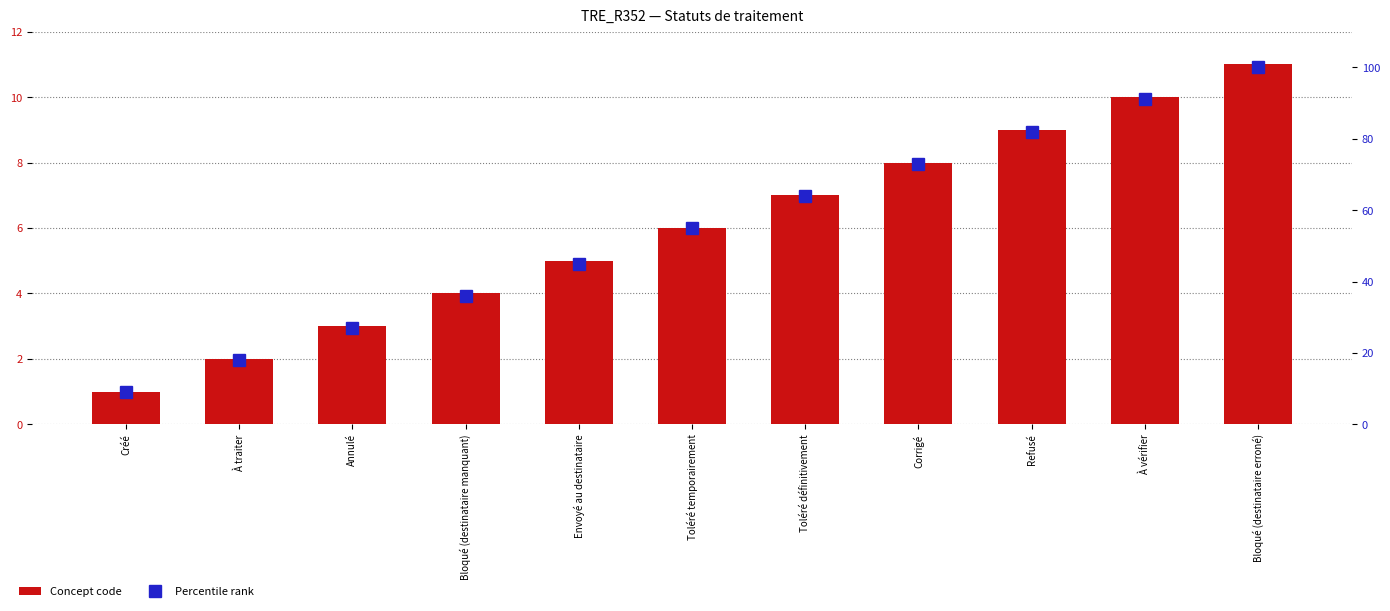

What is the label of the 8th bar from the right?

Bloqué (destinataire manquant)